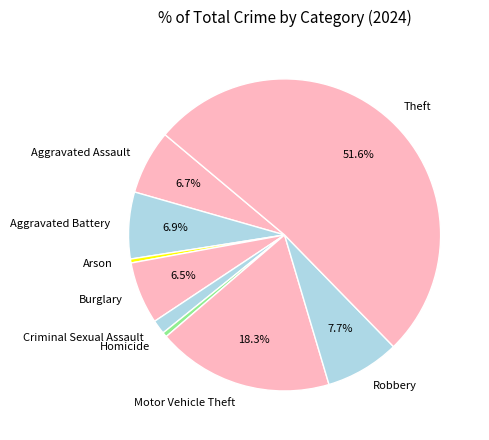

How many slices are in this pie chart?

9